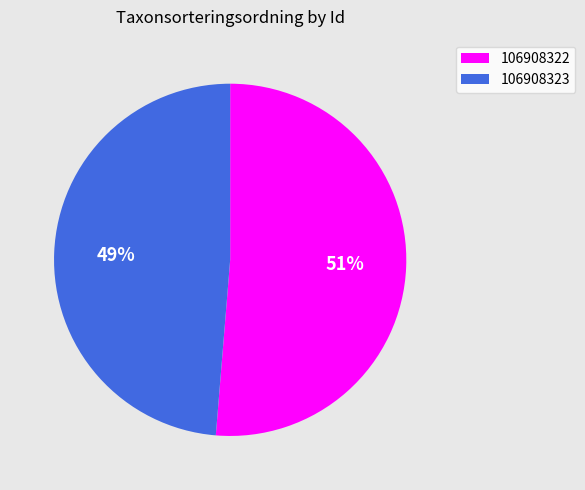

To the nearest percent, what is the combined percentage of 106908322 and 106908323?

100%